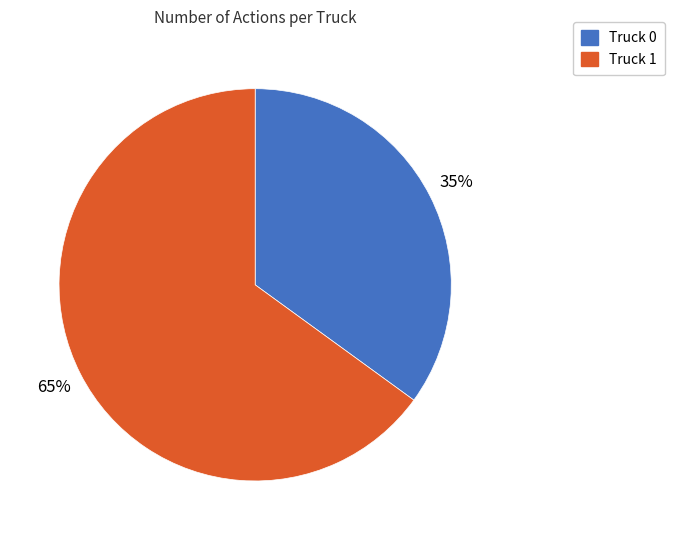

To the nearest percent, what portion does Truck 1 represent?

65%